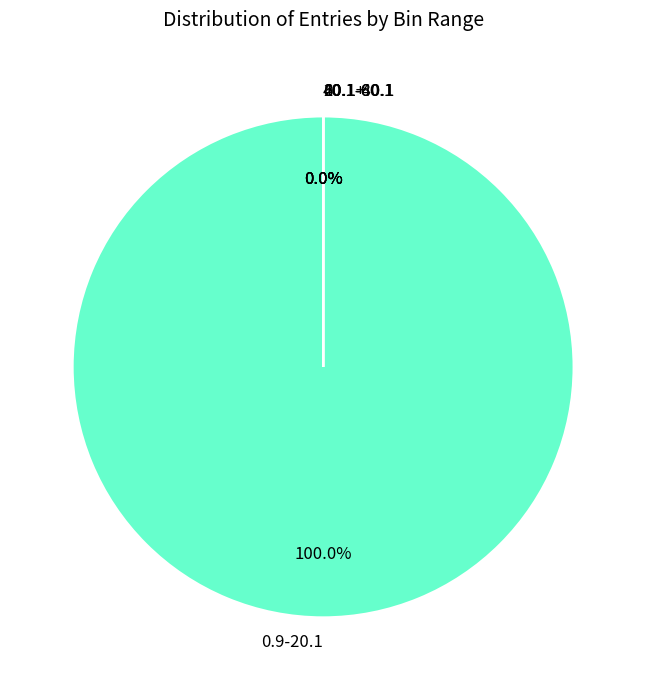

To the nearest percent, what percentage of the pie is 0.9-20.1?

100%